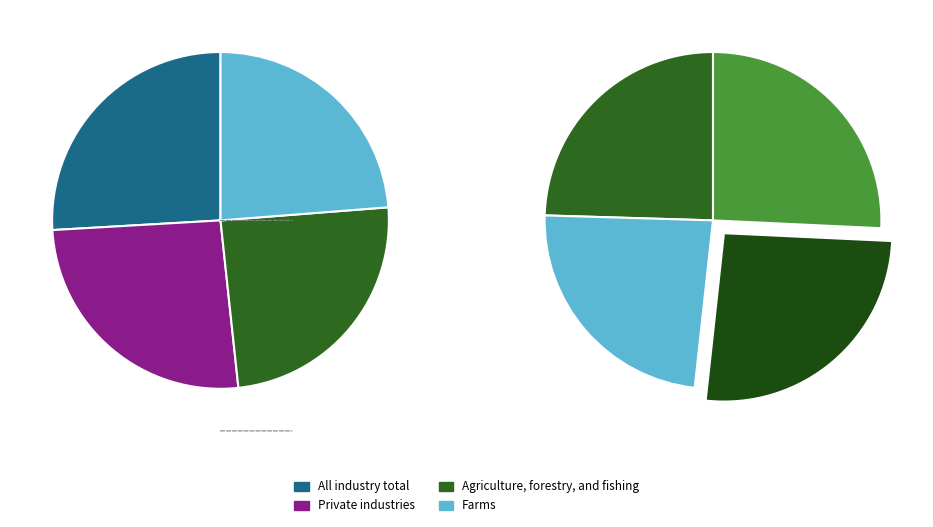

What is the largest slice in the pie chart?

All industry total